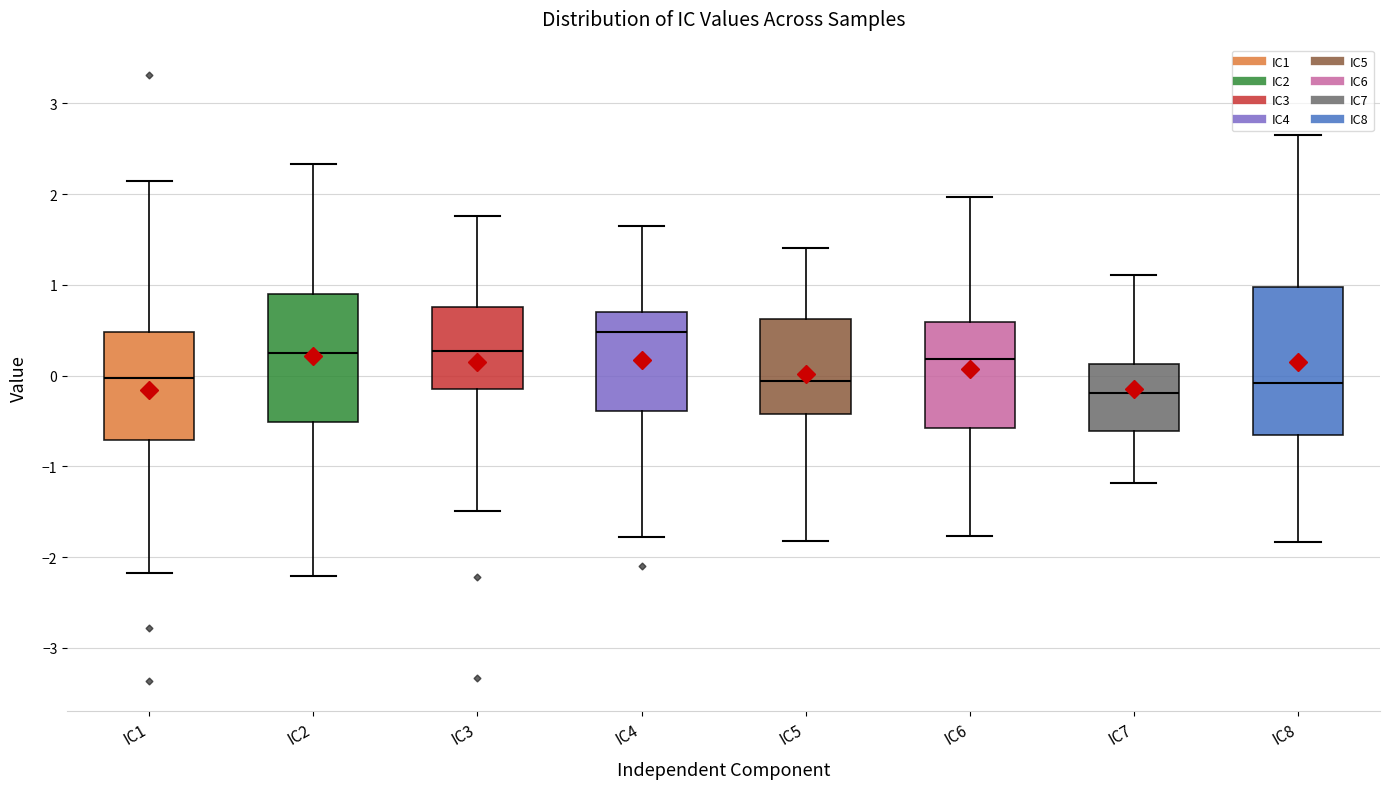

Comparing the boxes themselves (not the whiskers), which one is the tallest?

IC8